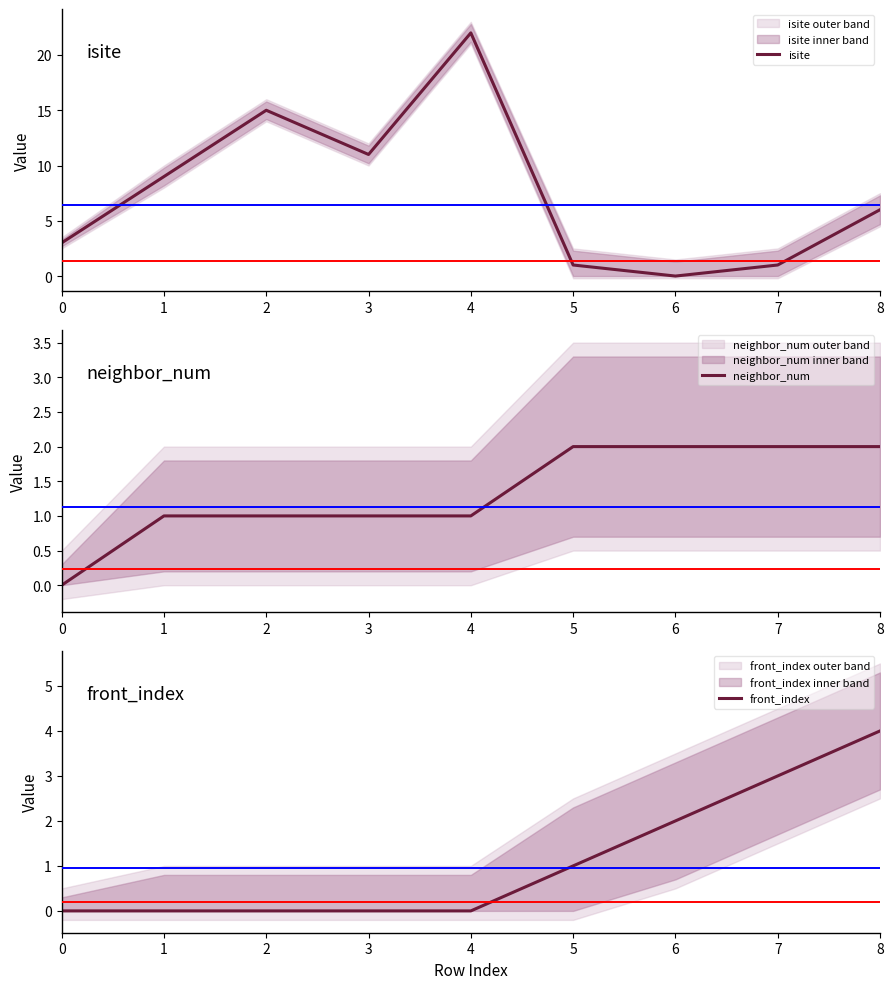

How many series are shown in this chart?

3